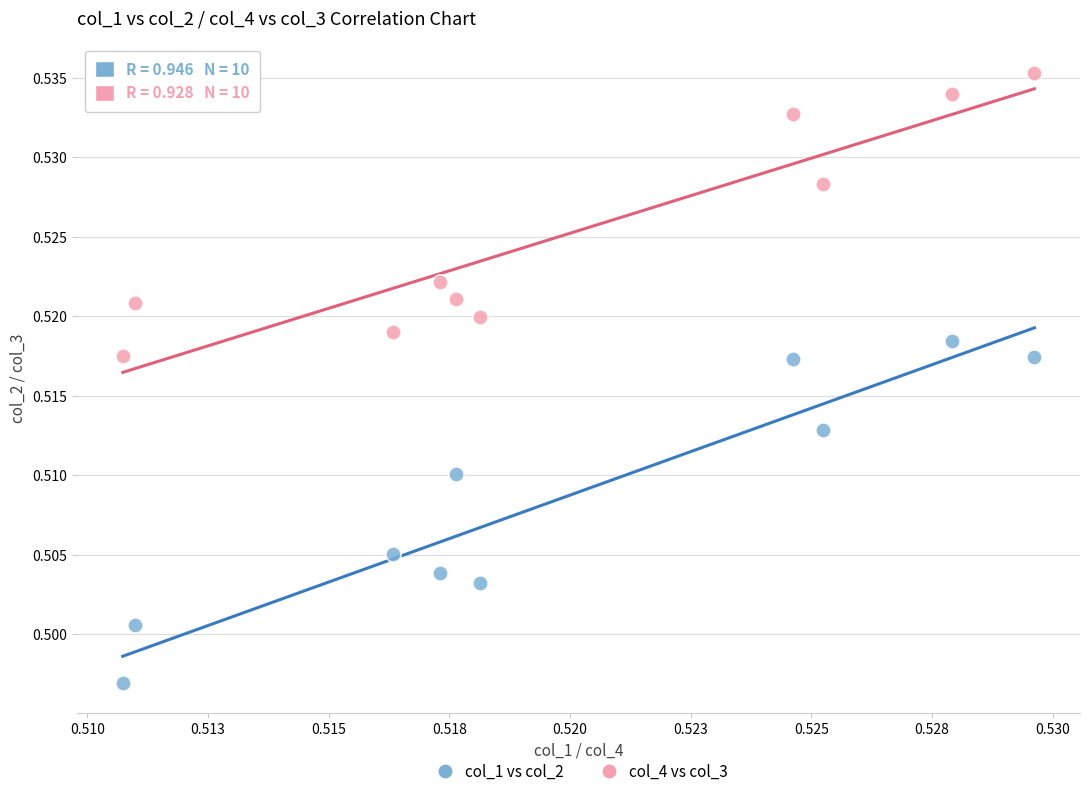

Which series reaches the maximum Y coordinate?

col_4 vs col_3